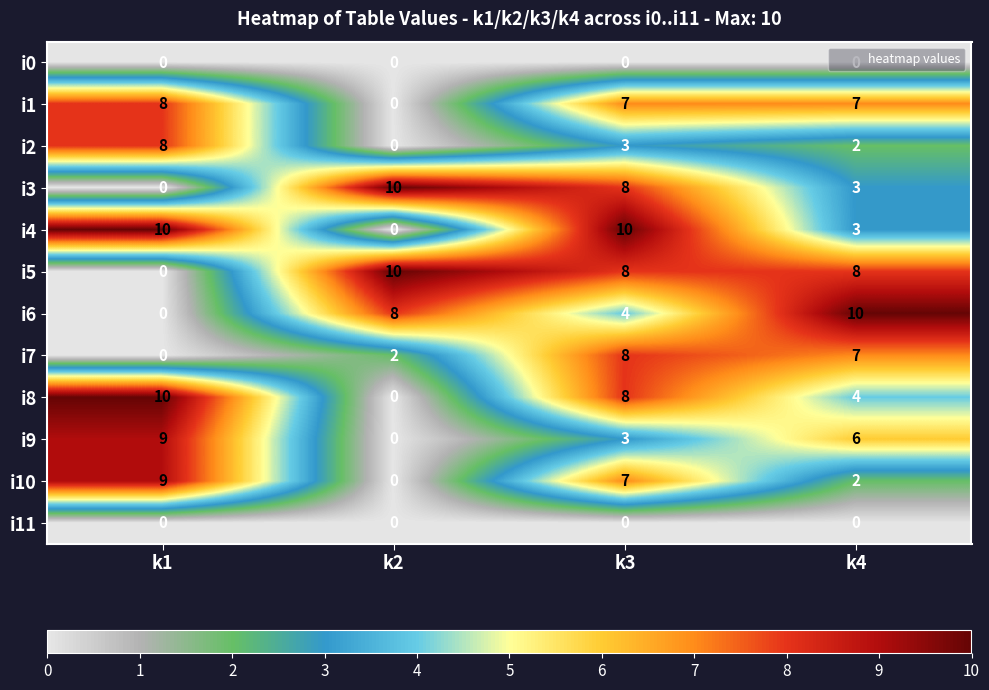

At how many categories does at least one series exceed 3?

4